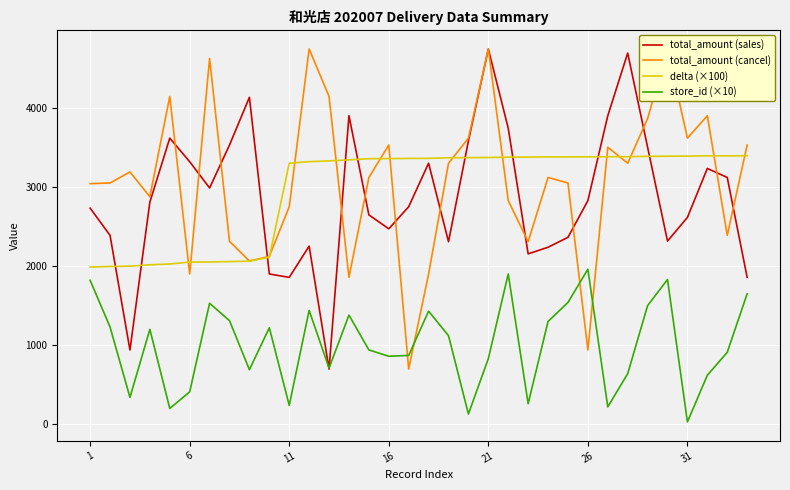

After their last crossing, which series has the higher values: total_amount (sales) or delta (×100)?

delta (×100)